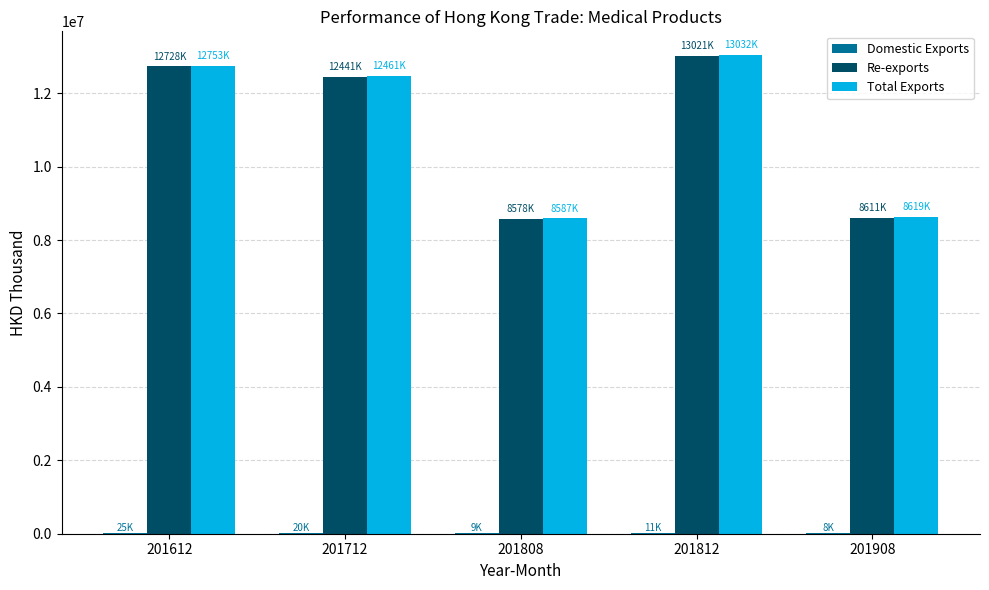

Which series changed the most between 201812 and 201908?

Total Exports